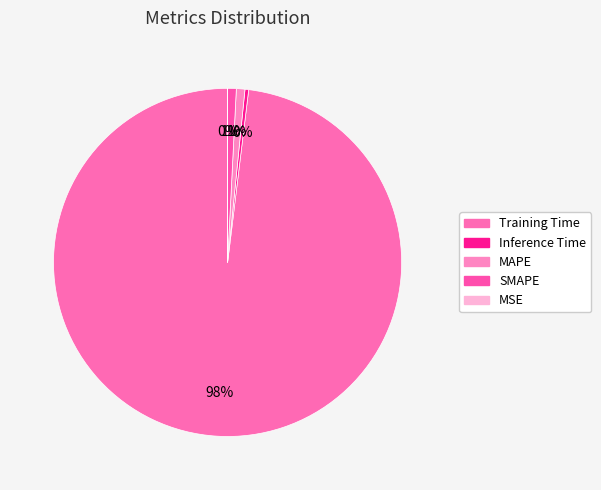

What percentage is NOT represented by Inference Time?

99.7%